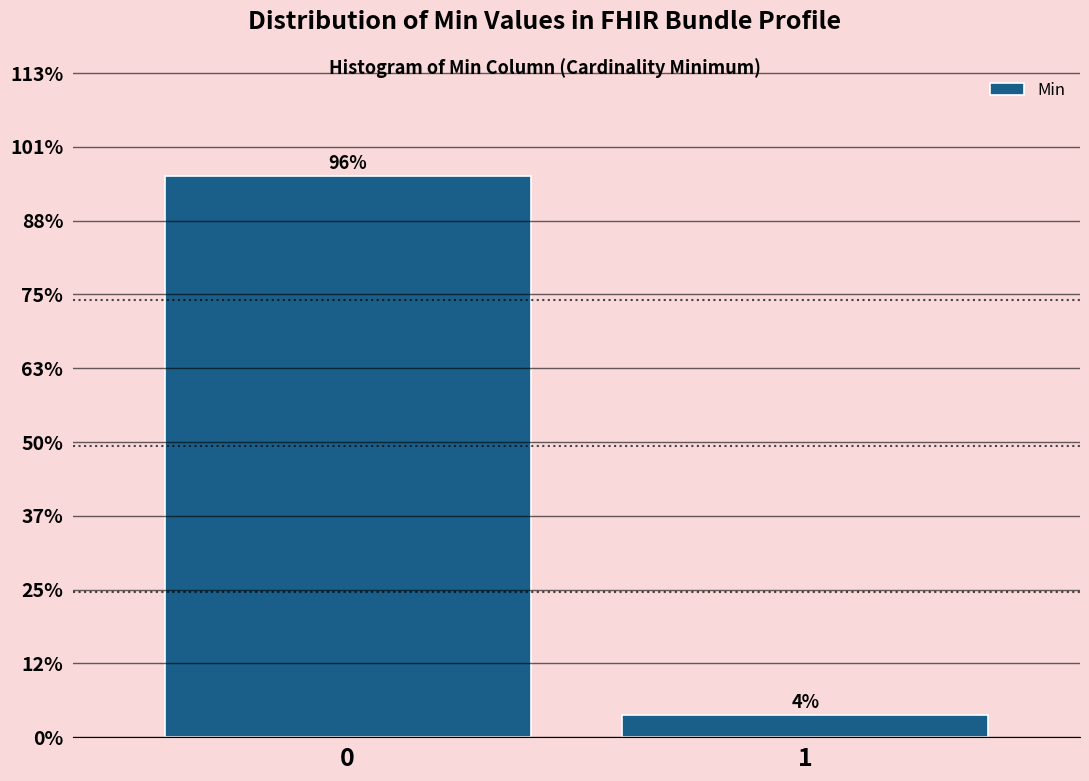

Are the bars horizontal?

No